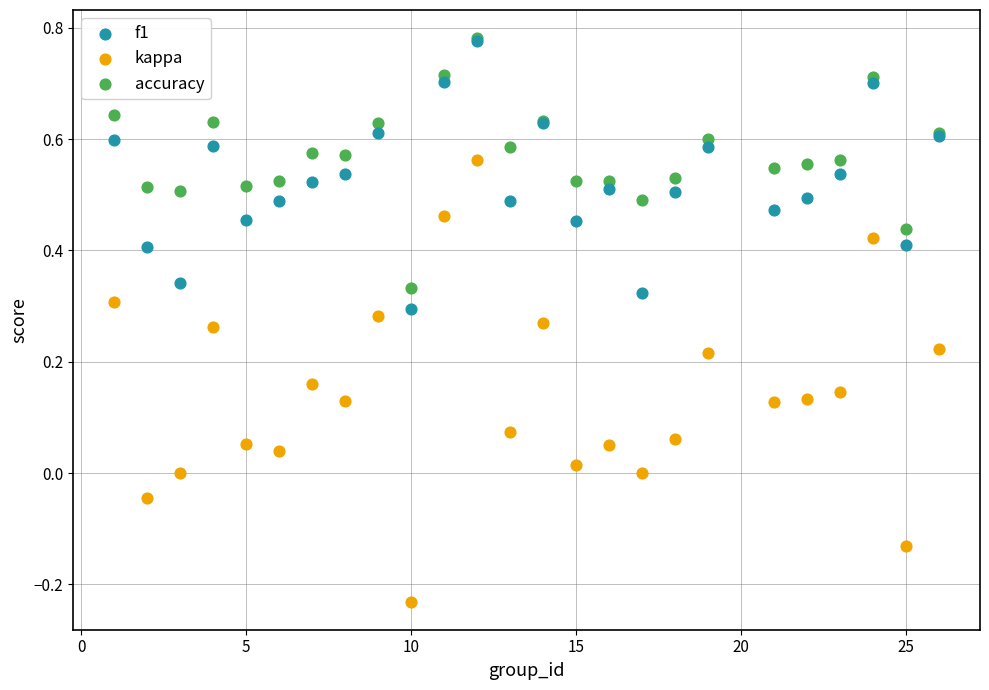

What are all the series names shown in the legend?

f1, kappa, accuracy